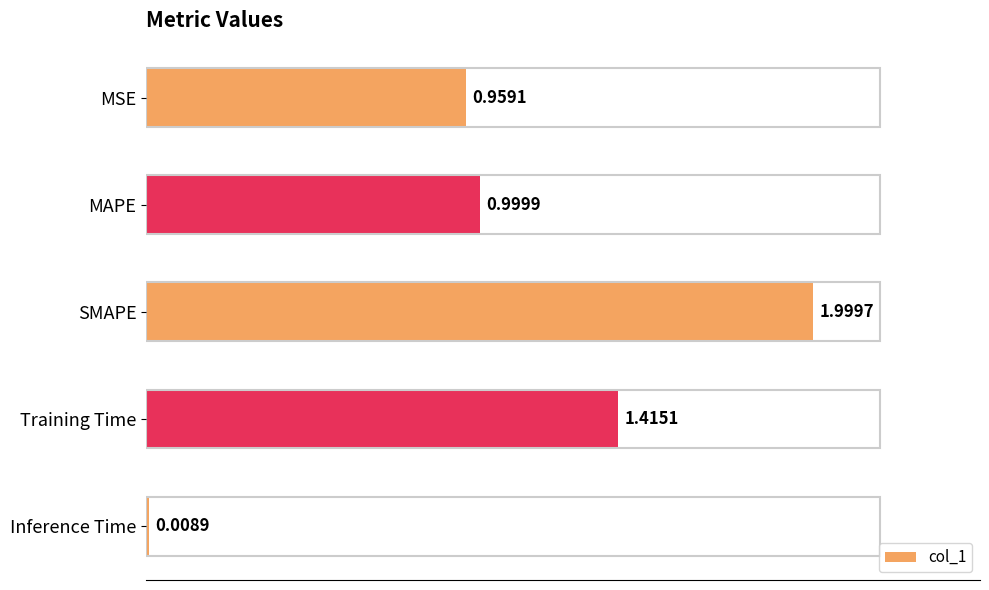

At which label is the value closest to 1?

MAPE